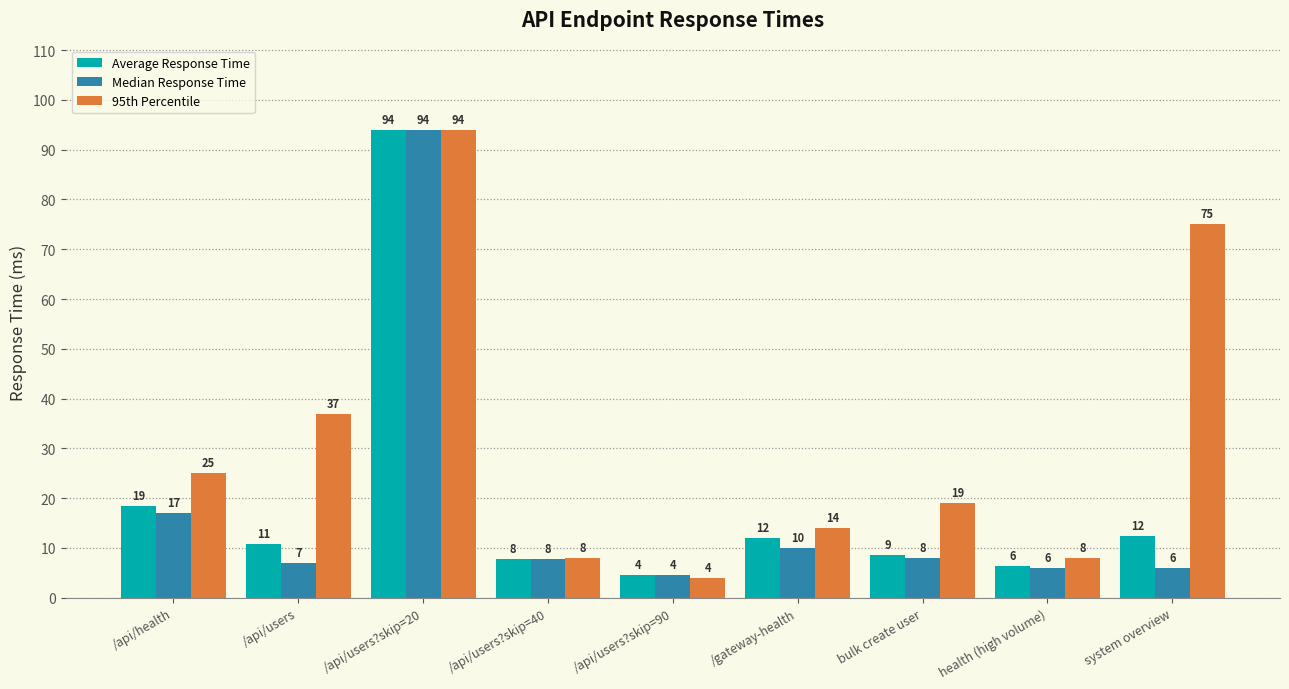

Where is Median Response Time nearest to the value 49?

/api/health